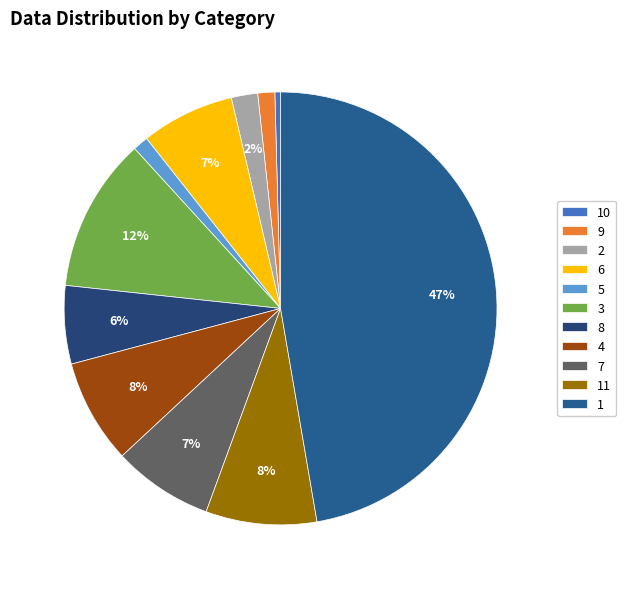

Is it true that 1 is 53% of the pie?

False